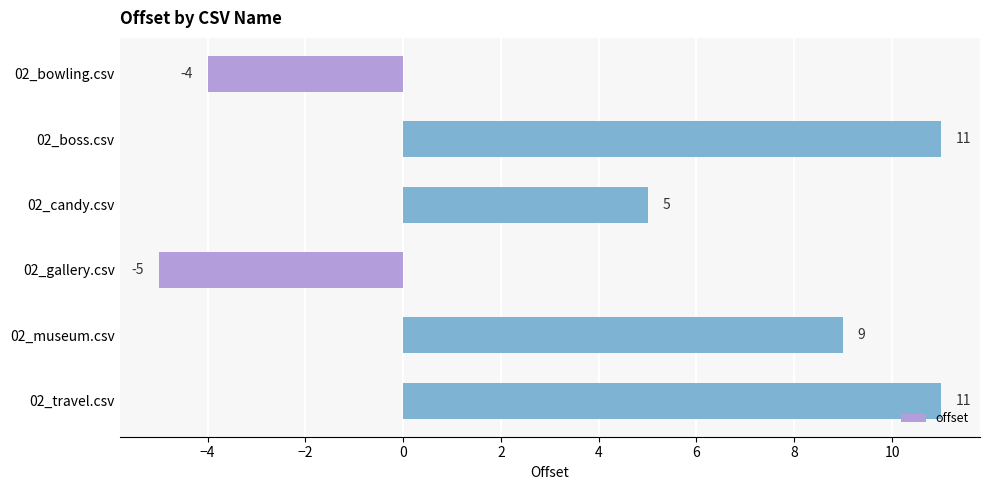

What is the change in value from 02_candy.csv to 02_museum.csv?

+4